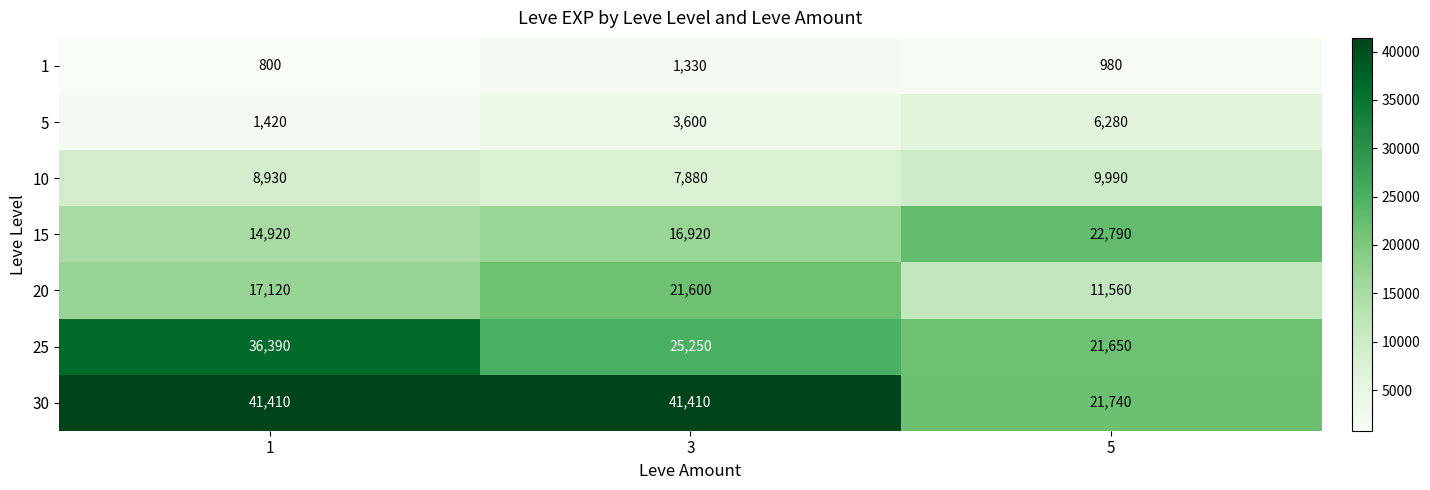

At how many categories does at least one series exceed 10644?

3